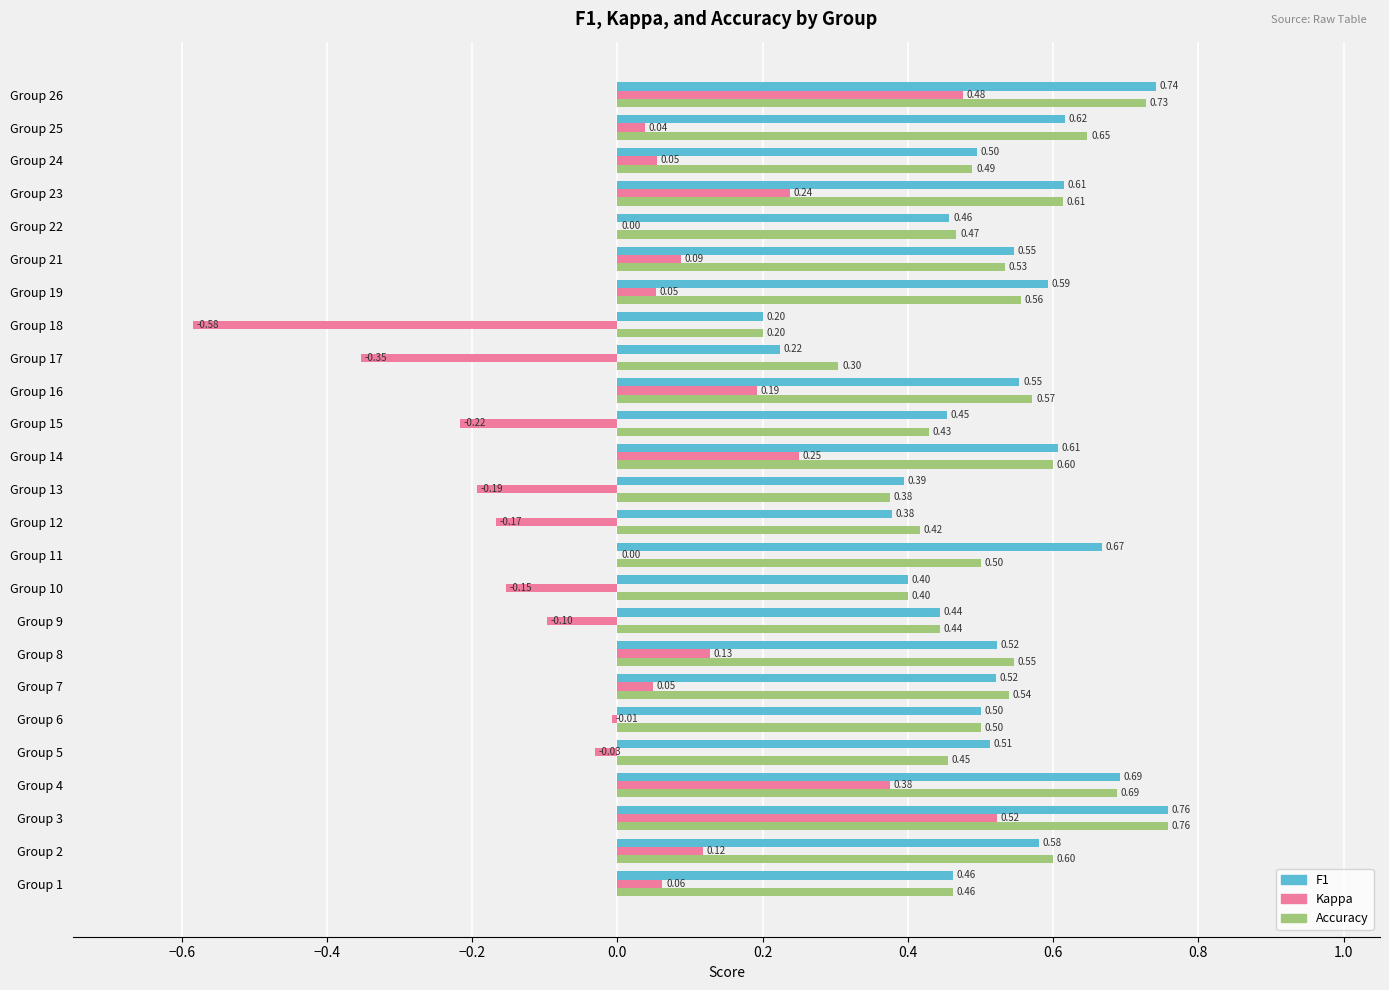

At which category is the sum across all series the highest?

Group 3